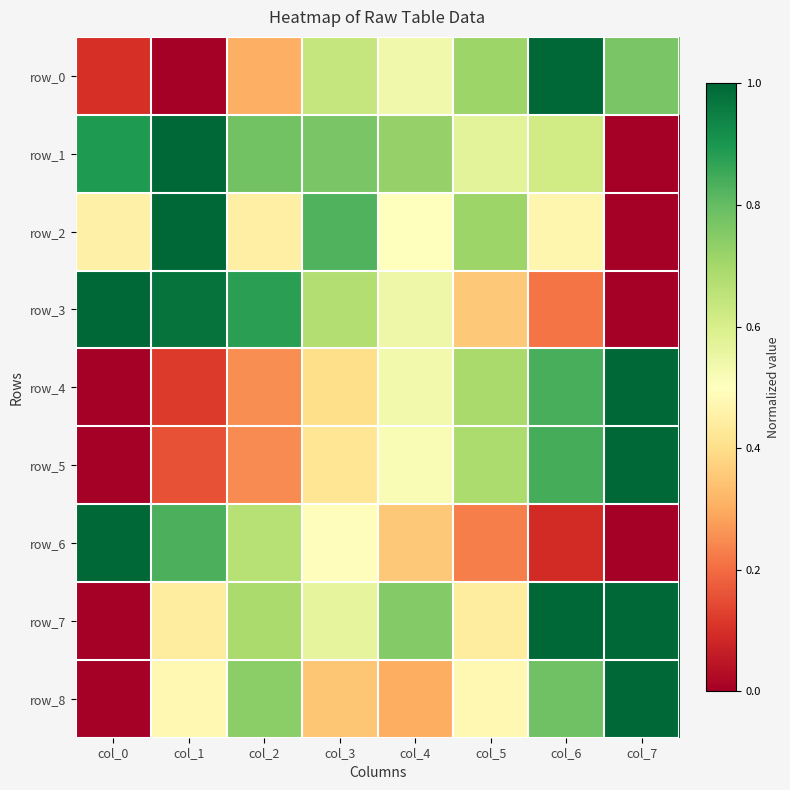

Reading left to right, what are all the values shown in this chart?

row_0: 0.1	0.0	0.3	0.6	0.5	0.7	1.0	0.8
row_1: 0.9	1.0	0.8	0.8	0.7	0.6	0.6	0.0
row_2: 0.5	1.0	0.5	0.8	0.5	0.7	0.5	0.0
row_3: 1.0	1.0	0.9	0.7	0.5	0.4	0.2	0.0
row_4: 0.0	0.1	0.3	0.4	0.5	0.7	0.8	1.0
row_5: 0.0	0.2	0.2	0.4	0.5	0.7	0.8	1.0
row_6: 1.0	0.8	0.7	0.5	0.4	0.2	0.1	0.0
row_7: 0.0	0.4	0.7	0.6	0.8	0.4	1.0	1.0
row_8: 0.0	0.5	0.7	0.3	0.3	0.5	0.8	1.0